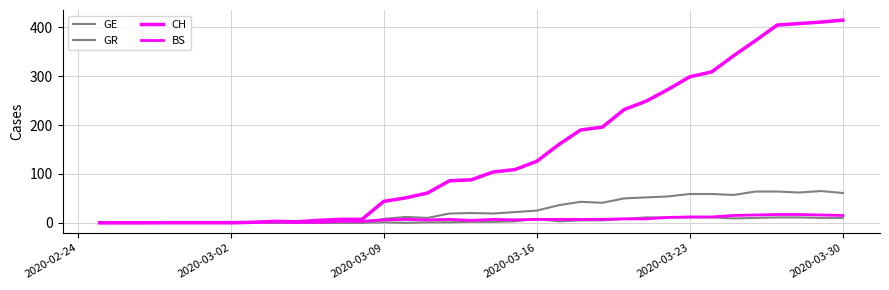

True or false: GR has more than 2 interior local peaks.

True